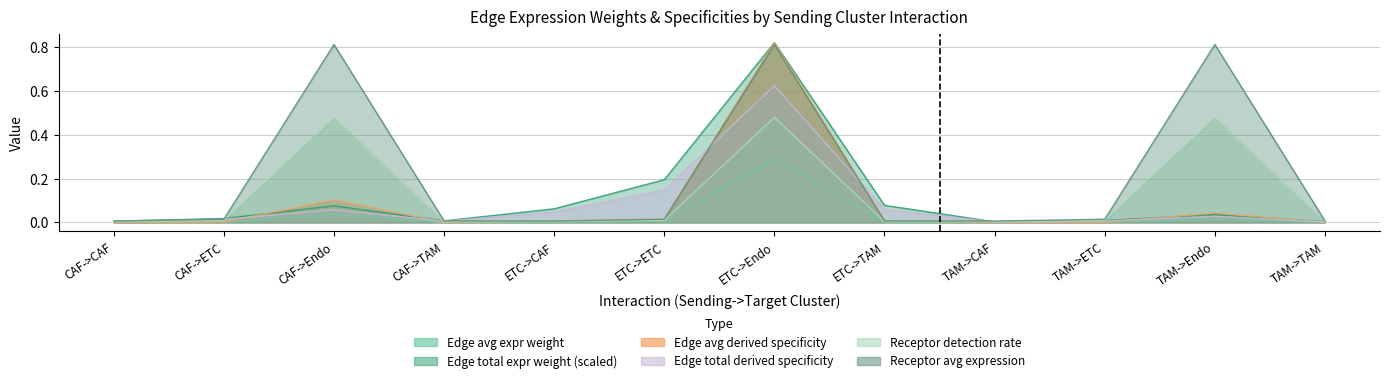

At which label is Edge average expression derived specificity closest to 0?

TAM->CAF